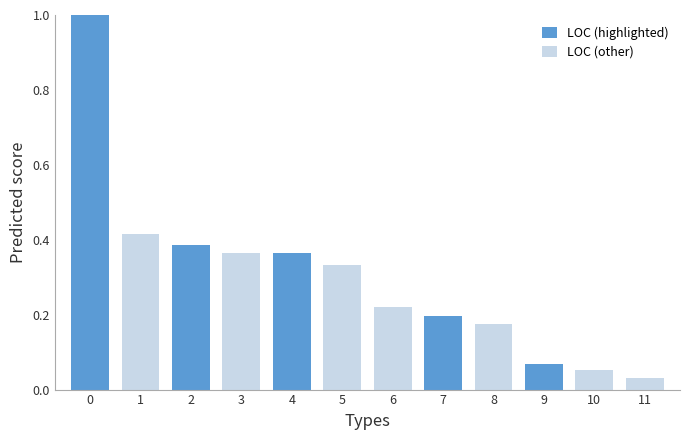

True or false: the data shows 0.0 at 10.

False